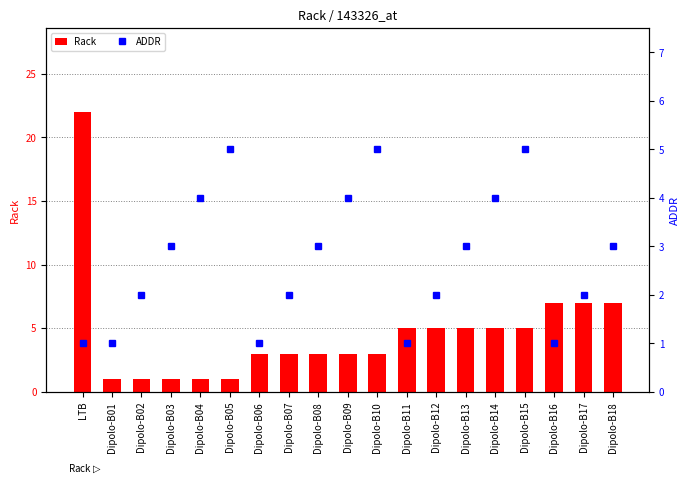

Is it true that ADDR equals 0 at Dipolo-B16?

False